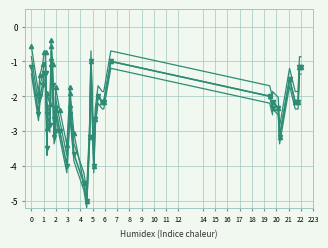

True or false: Y_series3 and Y intersect in this chart.

False